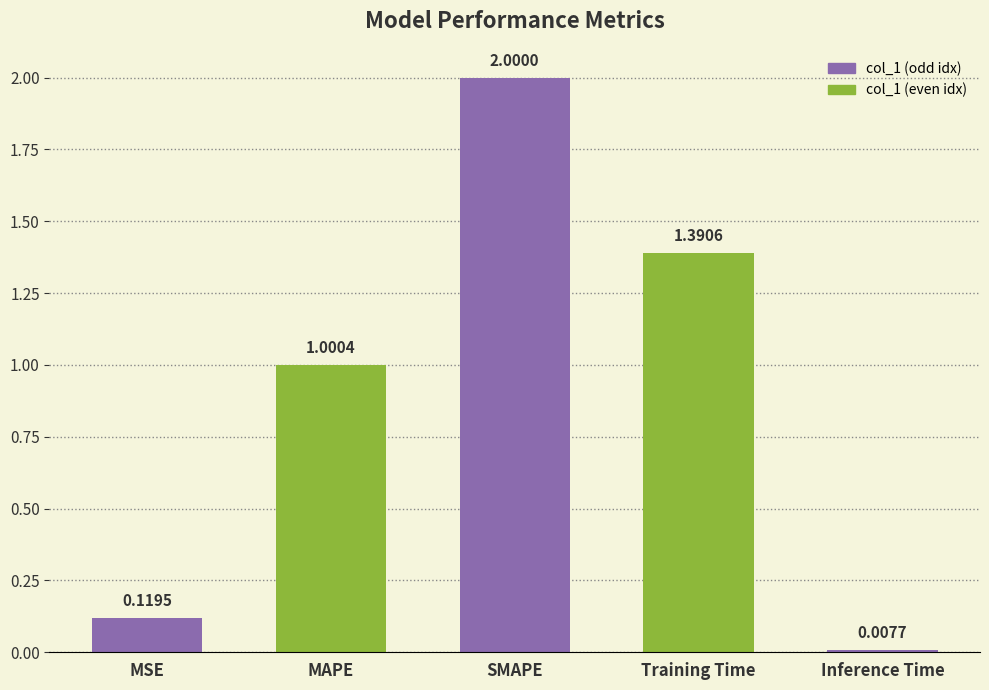

How many values are below 1?

2